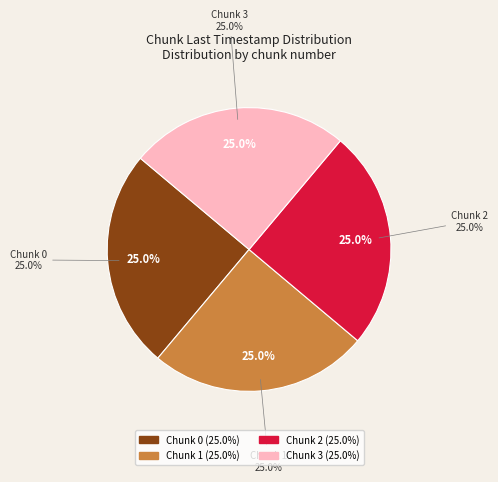

How many slices are in this pie chart?

4